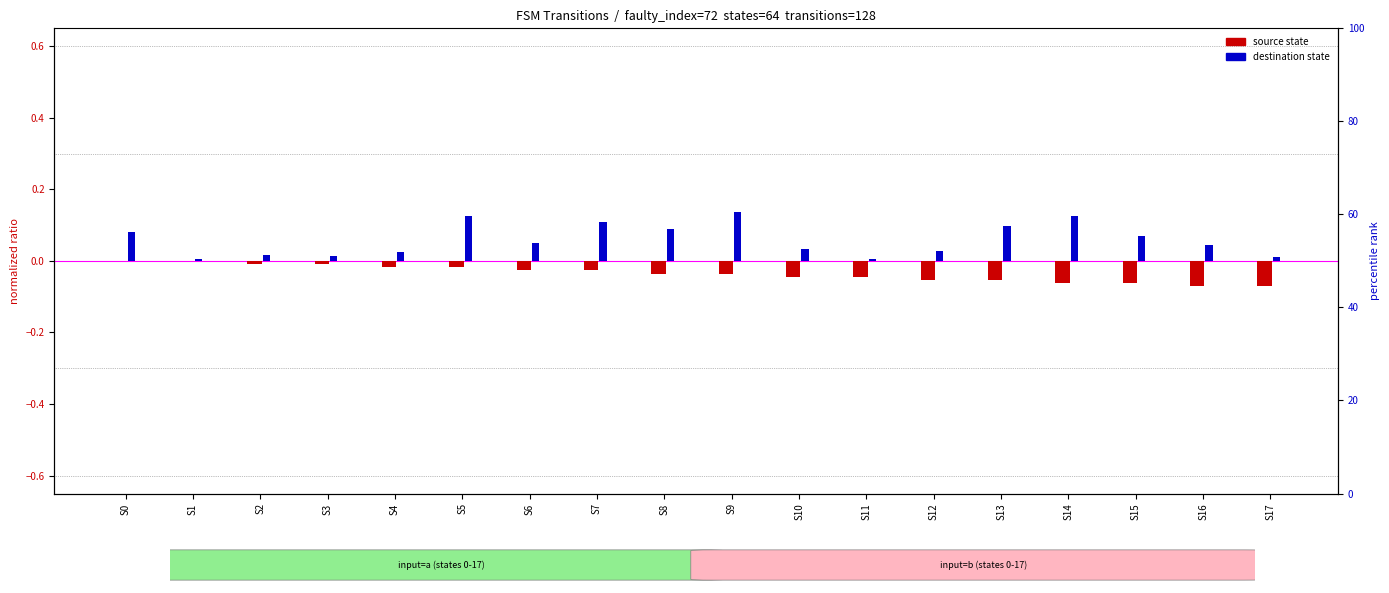

Which label corresponds to the largest value in the chart?

S9